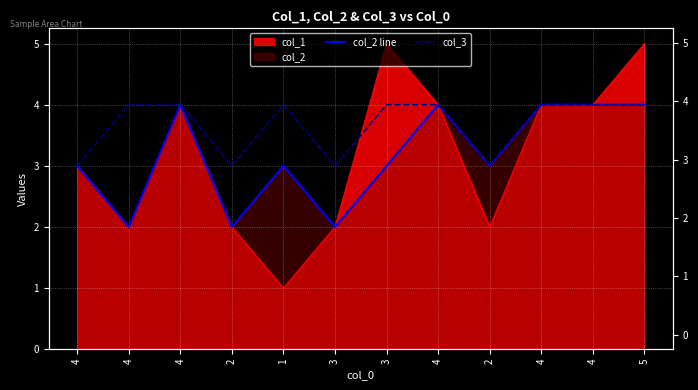

Reading left to right, extract all data points from this chart.

col_2 line: 4=3	4=2	4=4	2=2	1=3	3=2	3=3	4=4	2=3	4=4	4=4	5=4
col_3: 4=3	4=4	4=4	2=3	1=4	3=3	3=4	4=4	2=3	4=4	4=4	5=4